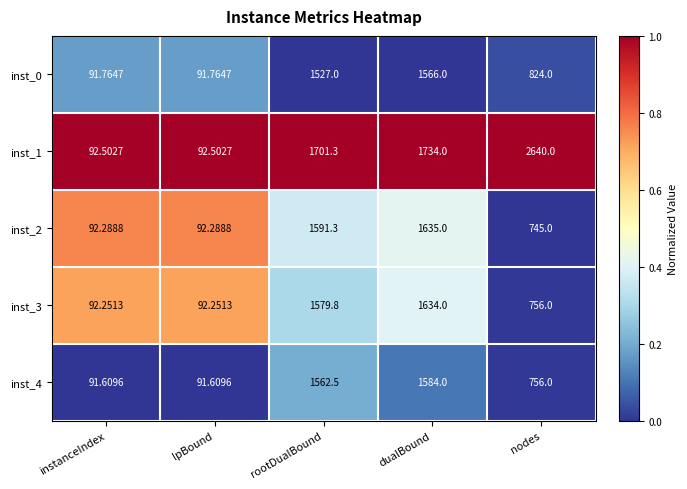

At which label is inst_2 closest to 863?

nodes